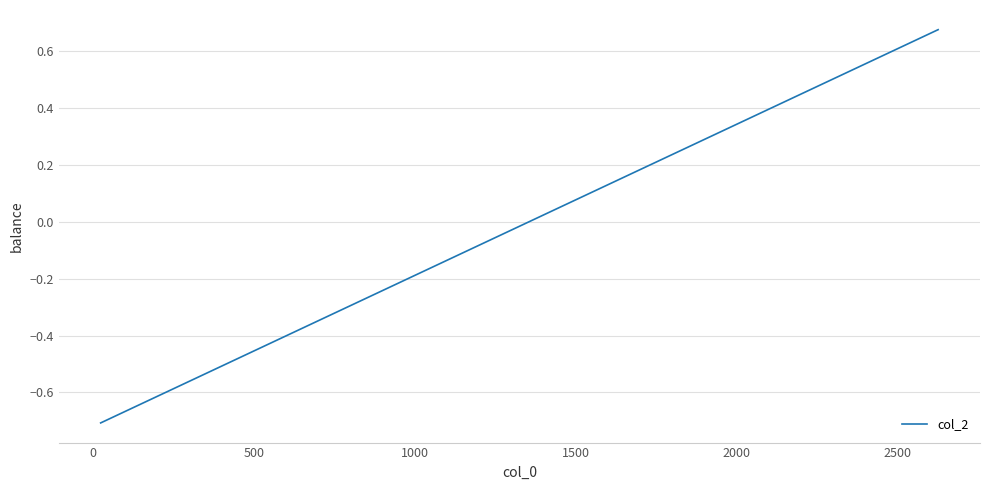

What is the difference between the maximum and minimum values?

1.4